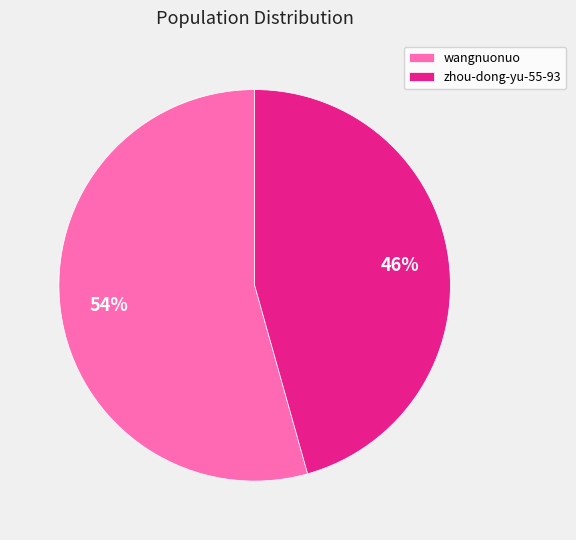

The wangnuonuo slice represents 60% of the pie. True or false?

False